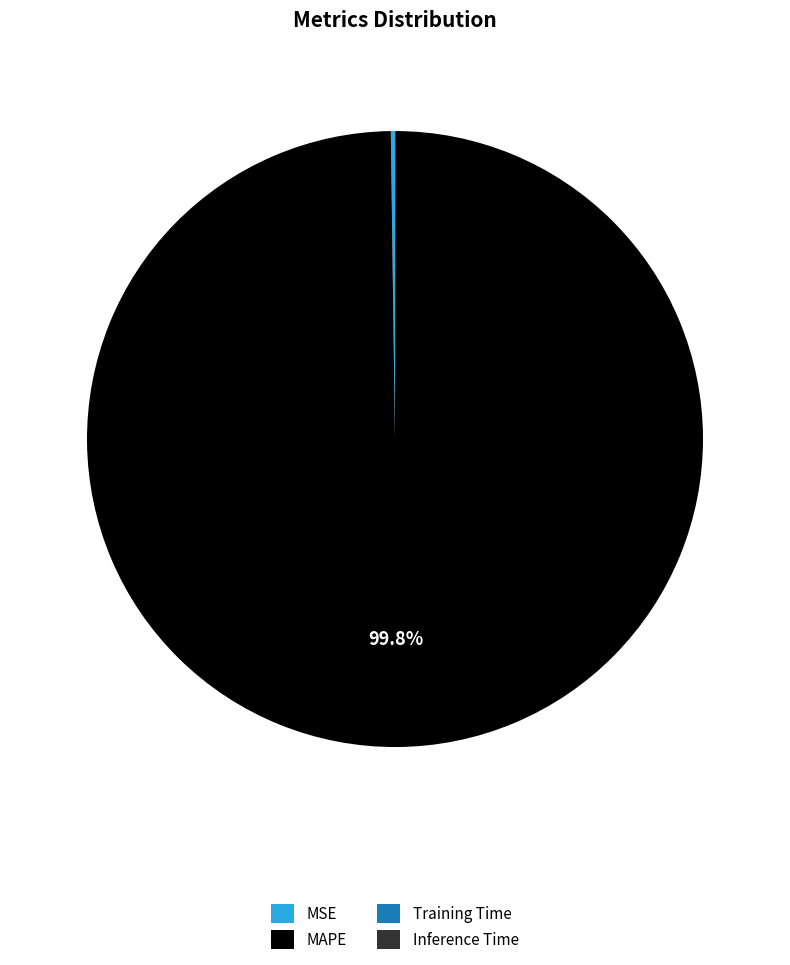

True or false: MAPE accounts for 100% of the total.

True